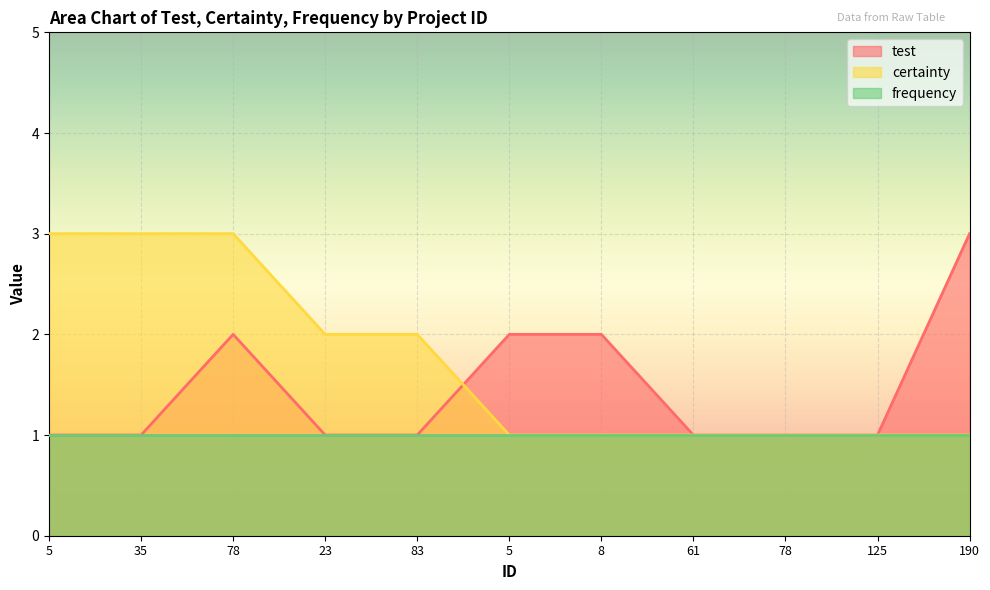

True or false: certainty has a value of 1 at 78.

False